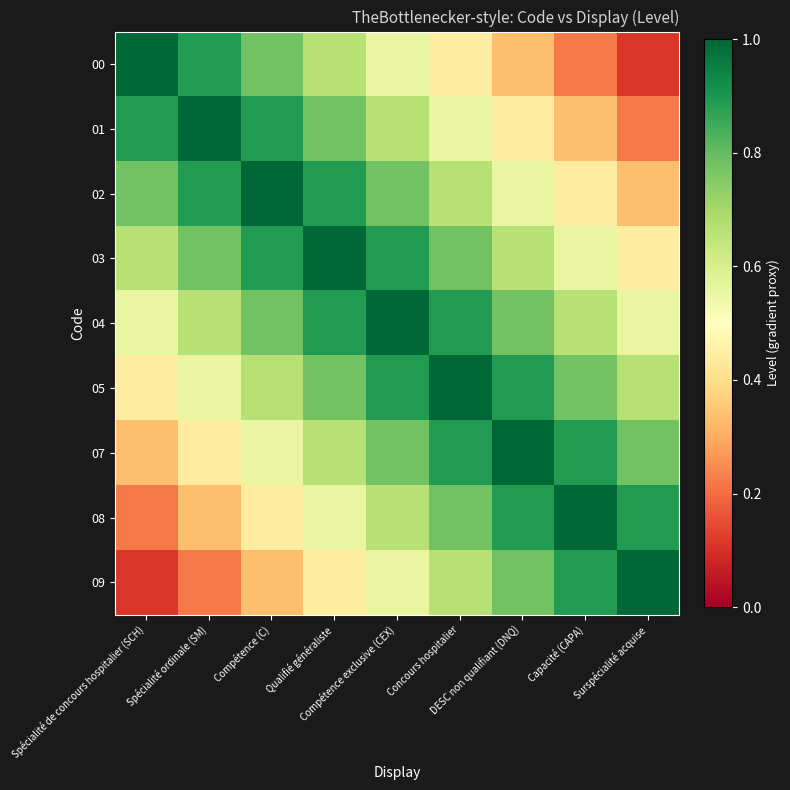

Between Spécialité de concours hospitalier (SCH) and Compétence exclusive (CEX), which series saw the biggest shift?

08